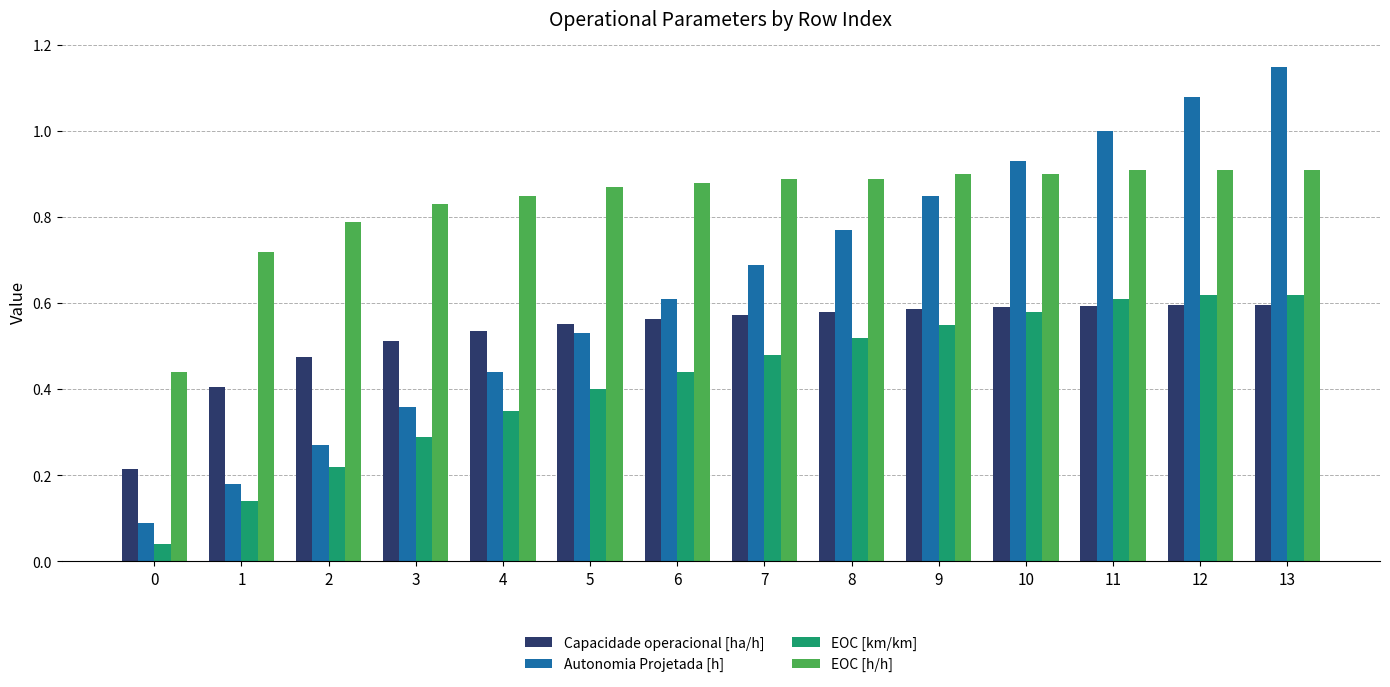

List the series in order of their overall mean, lowest first.

EOC [km/km], Capacidade operacional [ha/h], Autonomia Projetada [h], EOC [h/h]